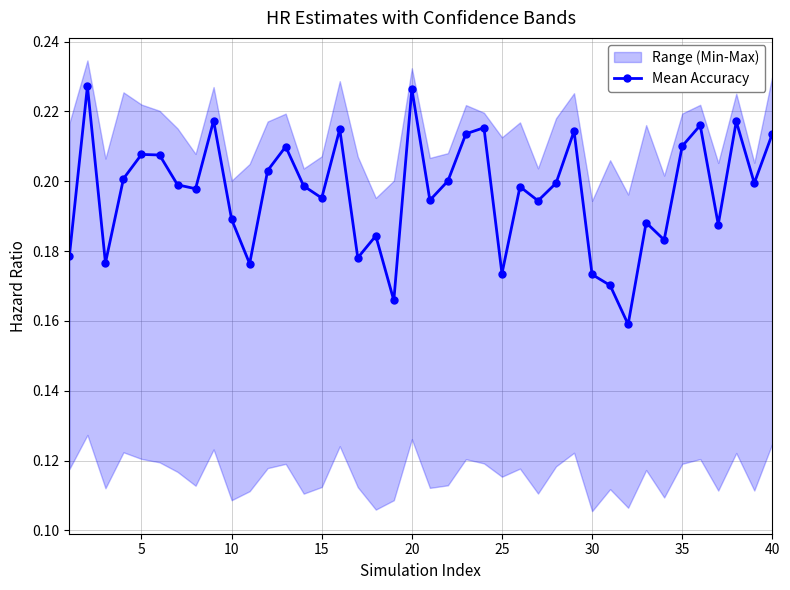

True or false: Mean Accuracy has more than 2 points higher than both neighbors.

True